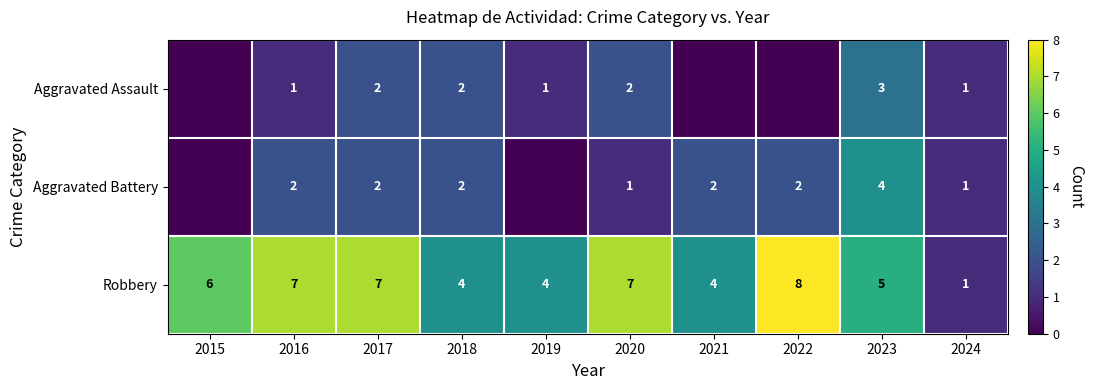

What is the difference between the Aggravated Battery values at 2024 and 2022?

1